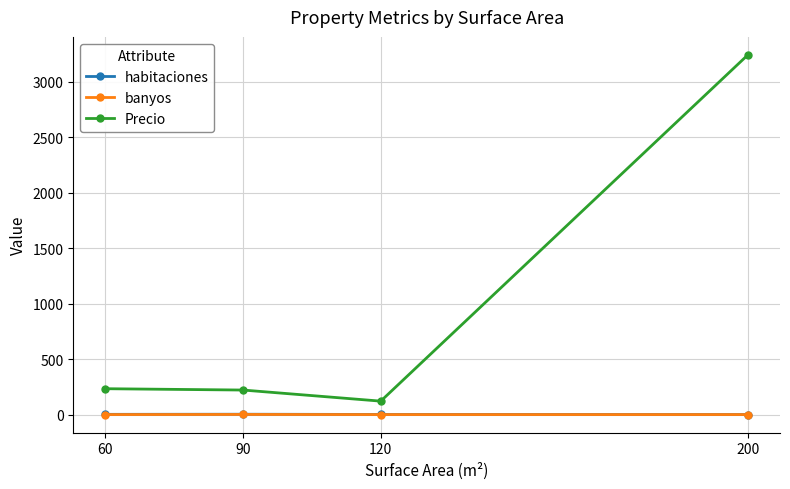

How many series are shown in this chart?

3